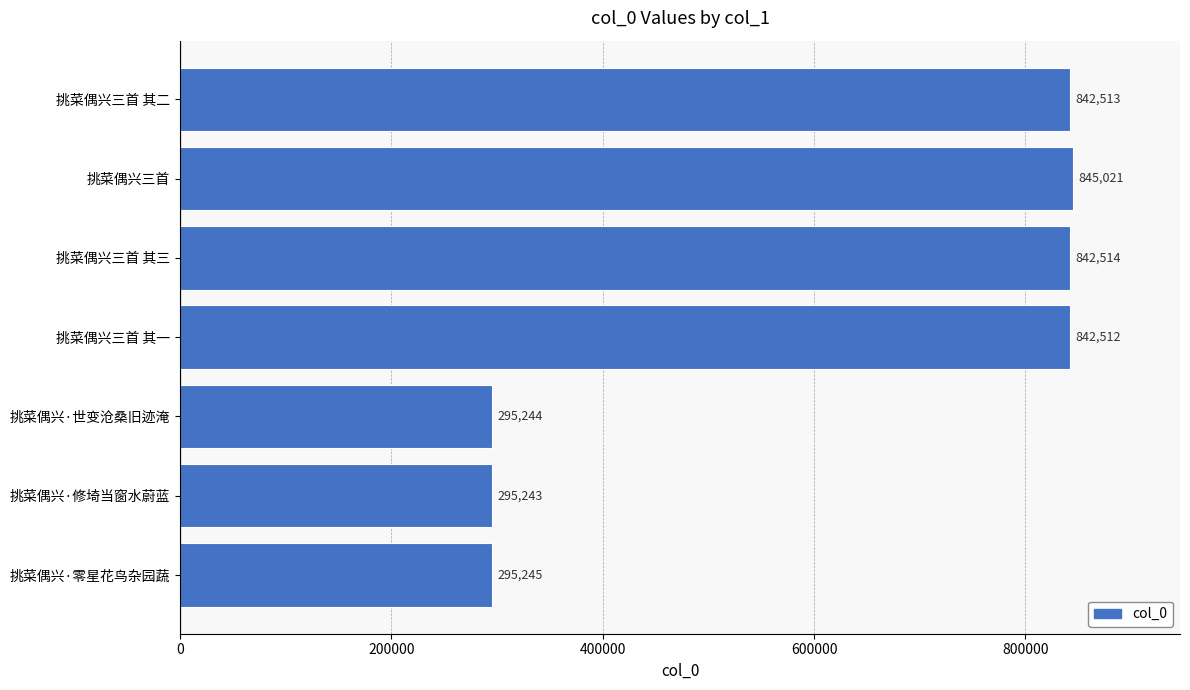

How many bars are there in total?

7